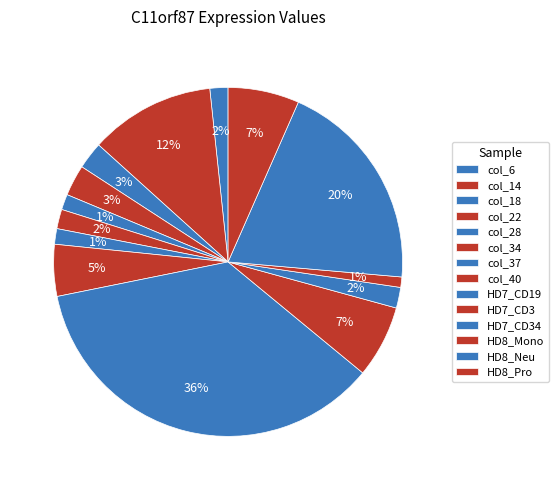

Does any single category account for the majority?

No